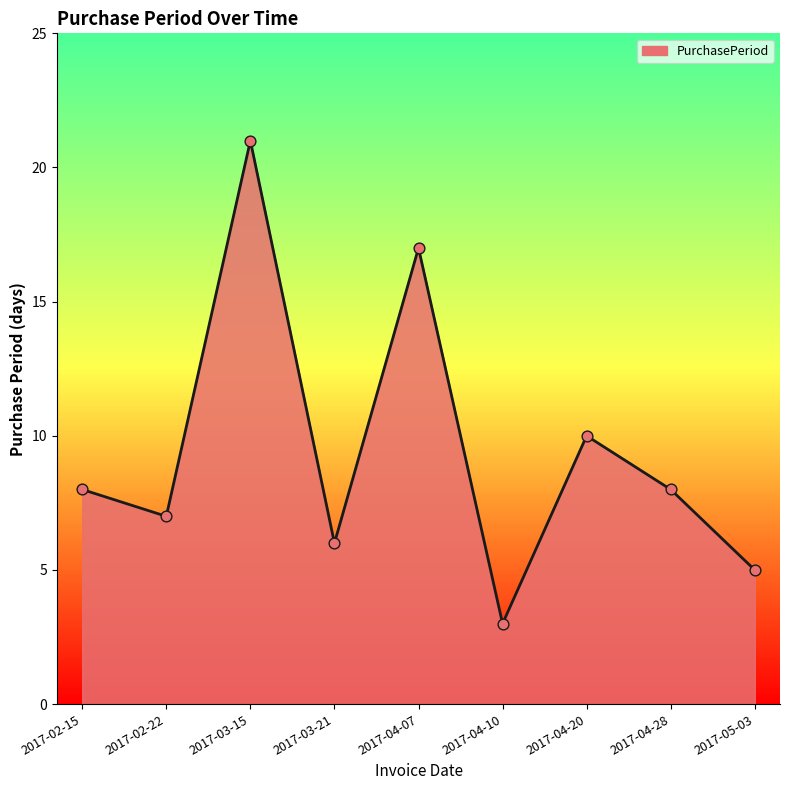

Approximately how many times larger is the value at 2017-04-10 compared to 2017-02-15?

0.4